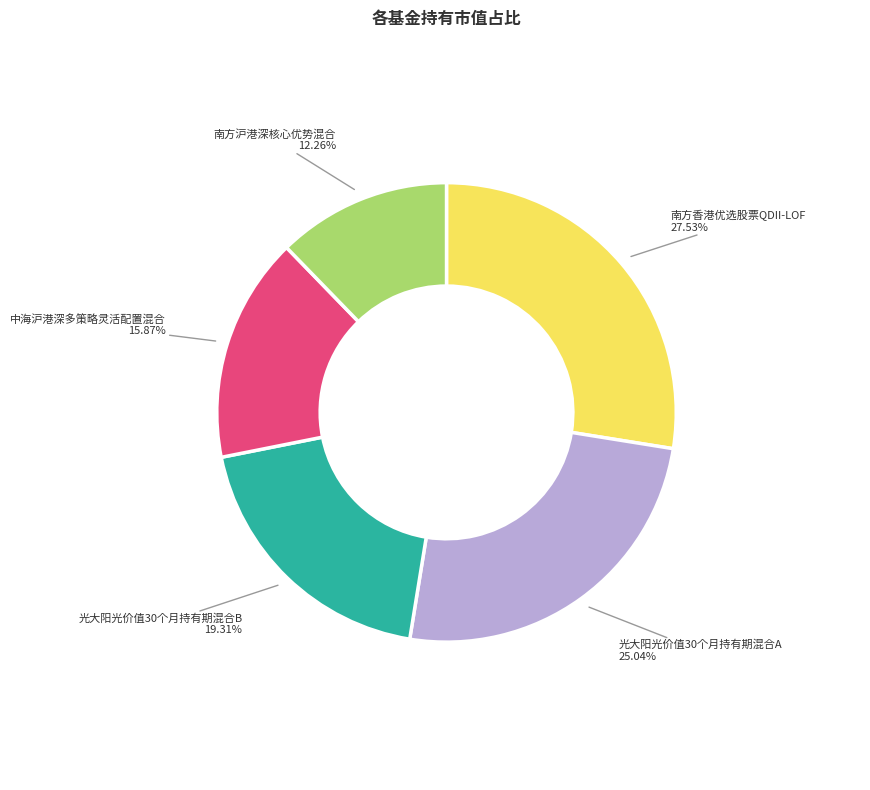

What percentage is the 南方沪港深核心优势混合 slice, to the nearest percent?

12%